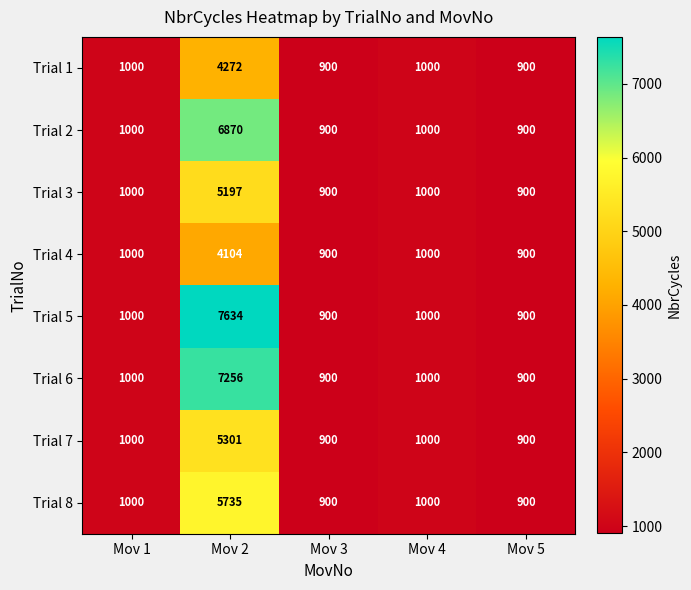

What is the difference between the second highest and second lowest values in the Trial 1 series?

100